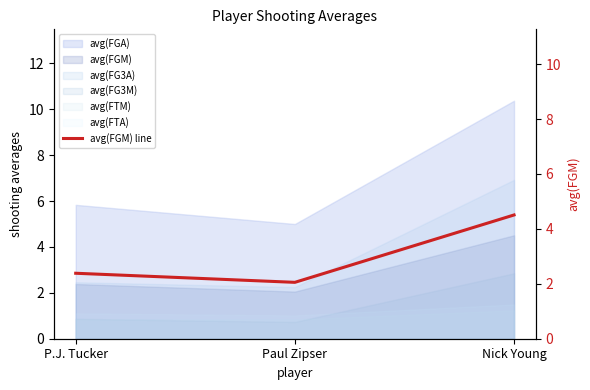

Does the chart have visible grid lines?

No